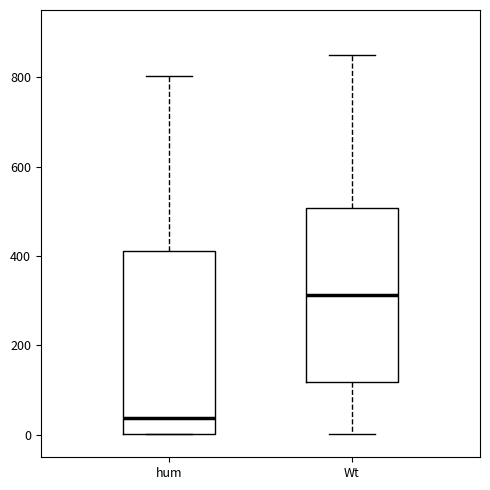

Which box's median line is the lowest?

hum